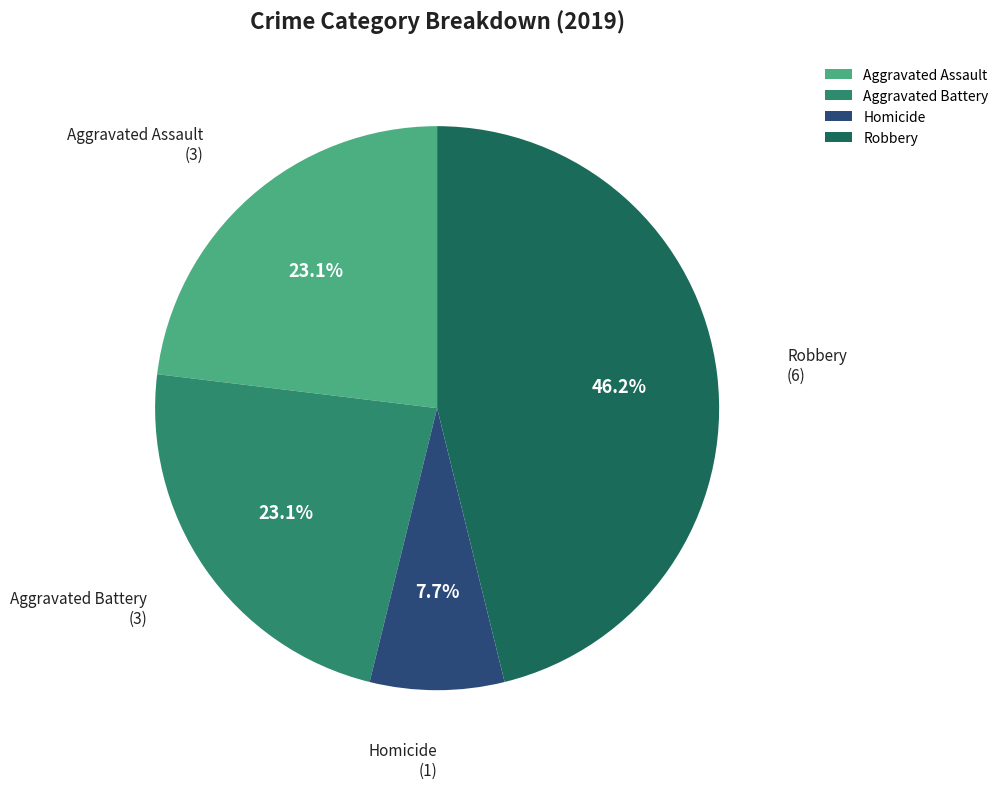

What percentage do Homicide and Aggravated Battery together represent?

30.8%